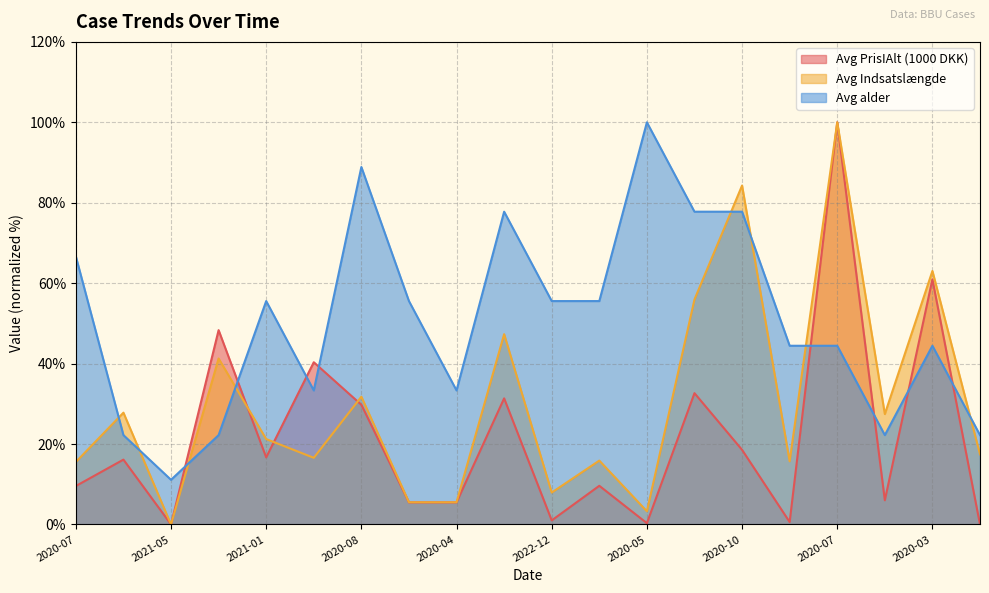

Which category has the lowest value in the Avg alder series?

2021-05